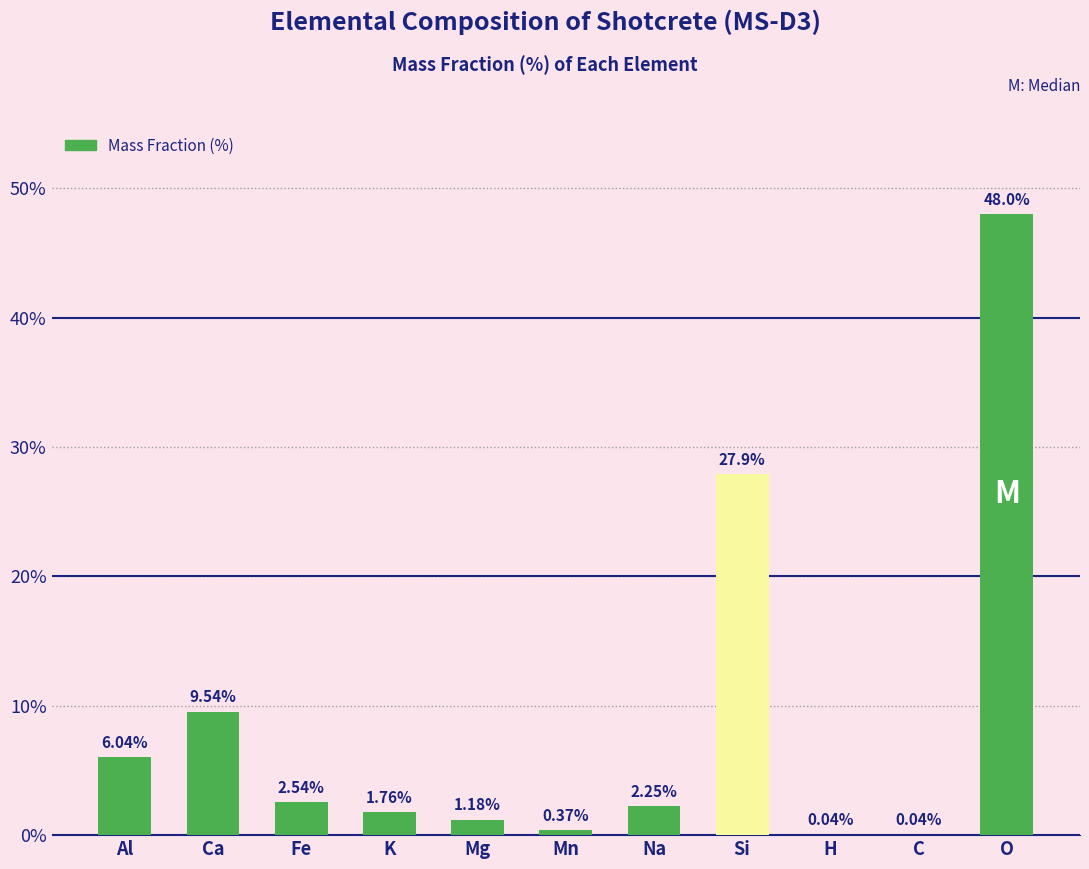

At which label does the data first exceed 2?

Al